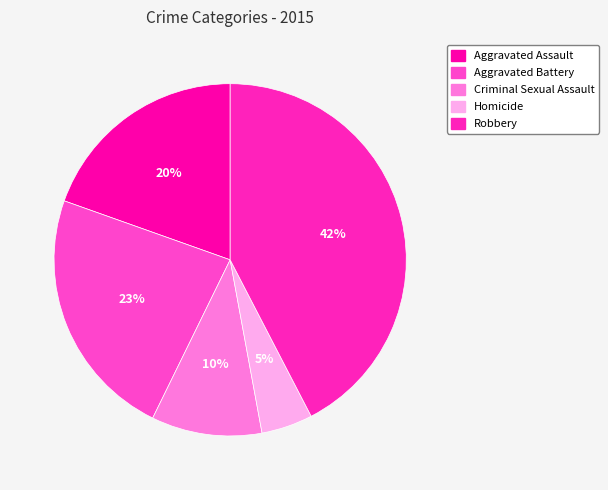

What percentage is the Homicide slice, to the nearest percent?

5%